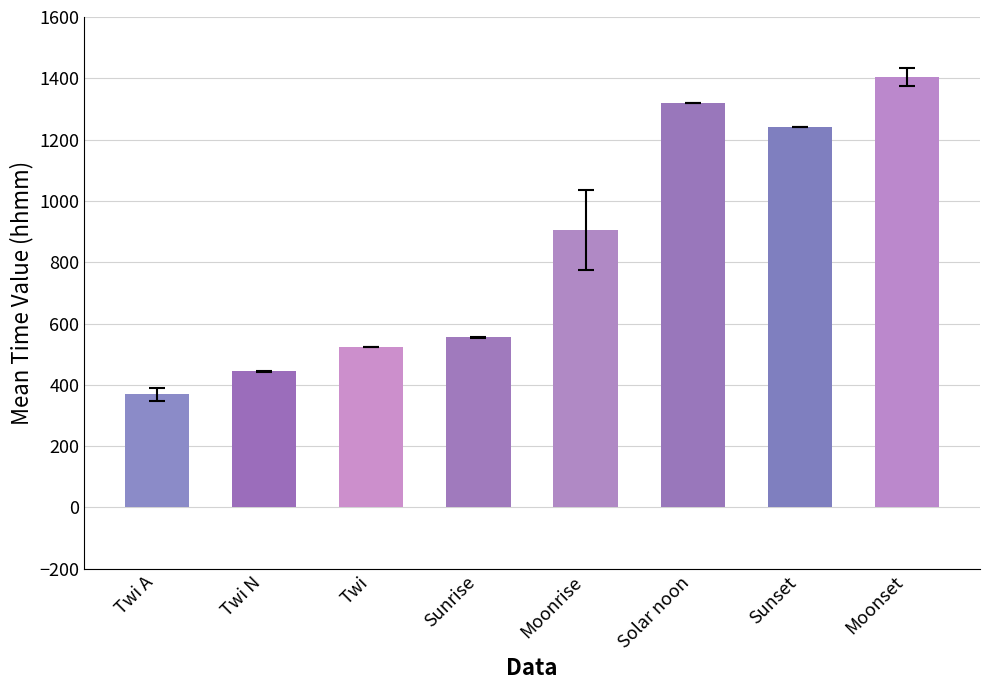

Where is the data nearest to the value 886?

Moonrise